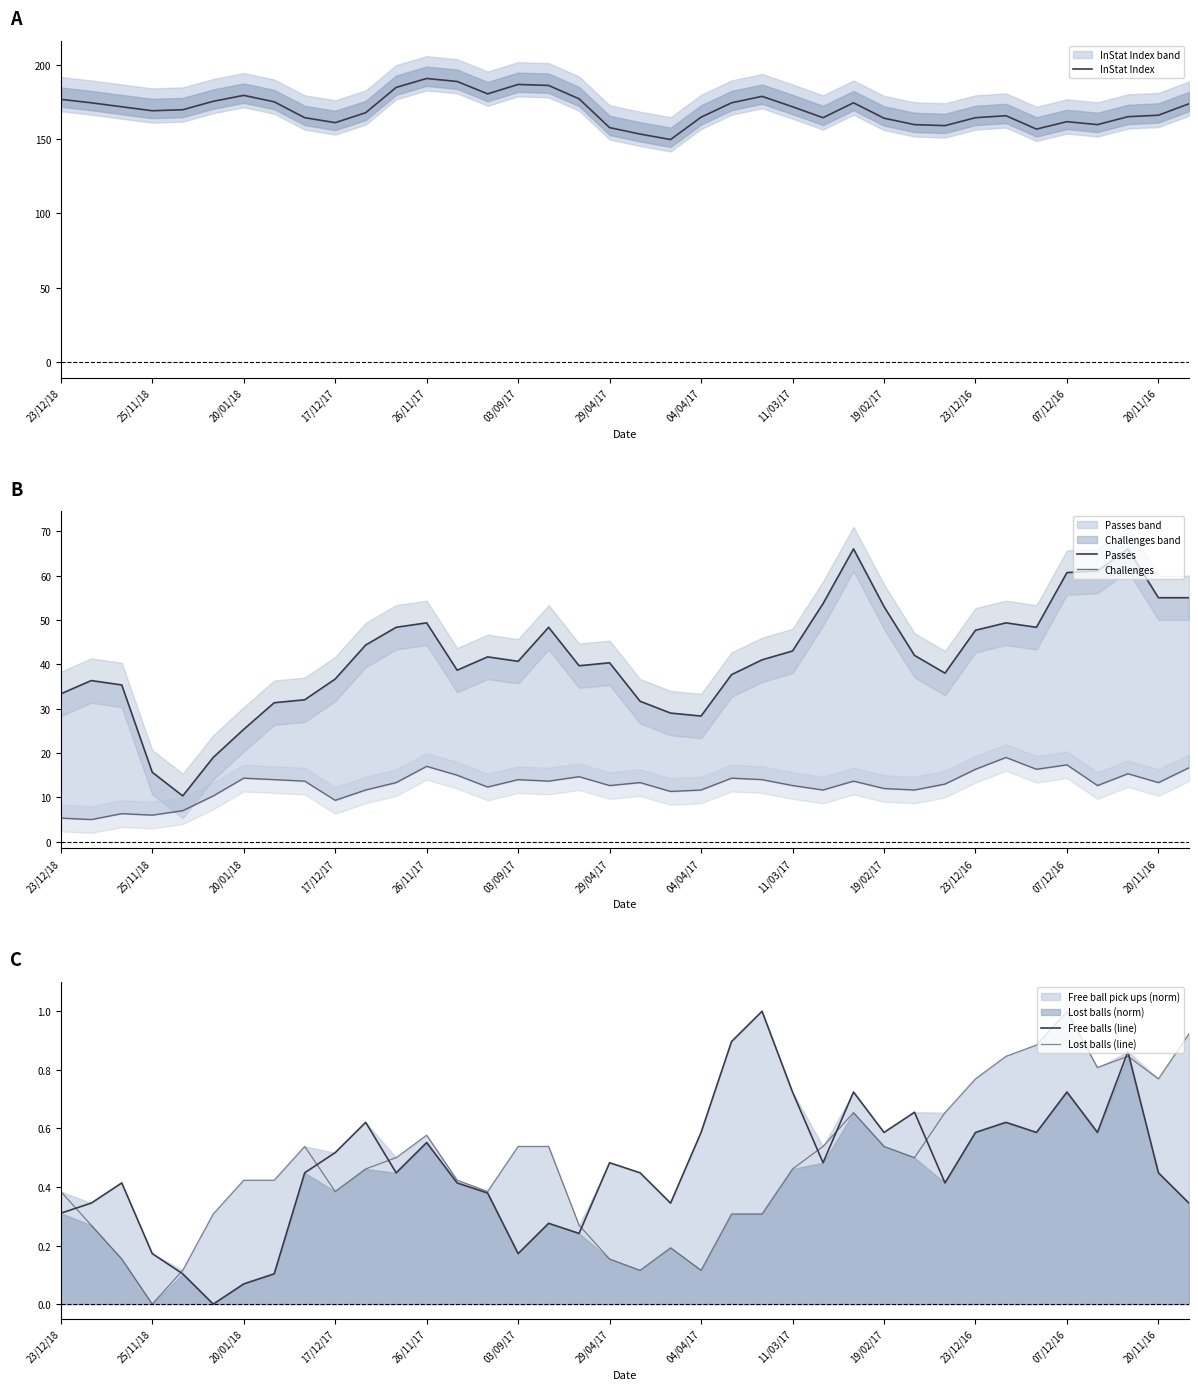

True or false: Lost balls (line) and InStat Index cross at least once.

False